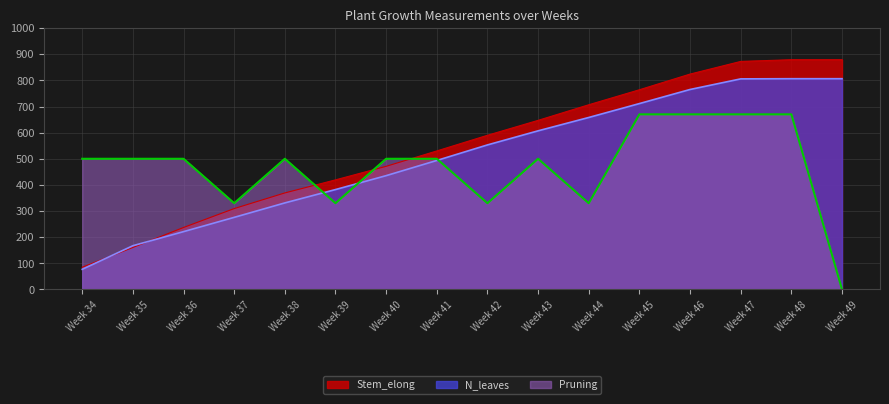

What is the value of the Pruning point at the 2nd from the left?

500.0